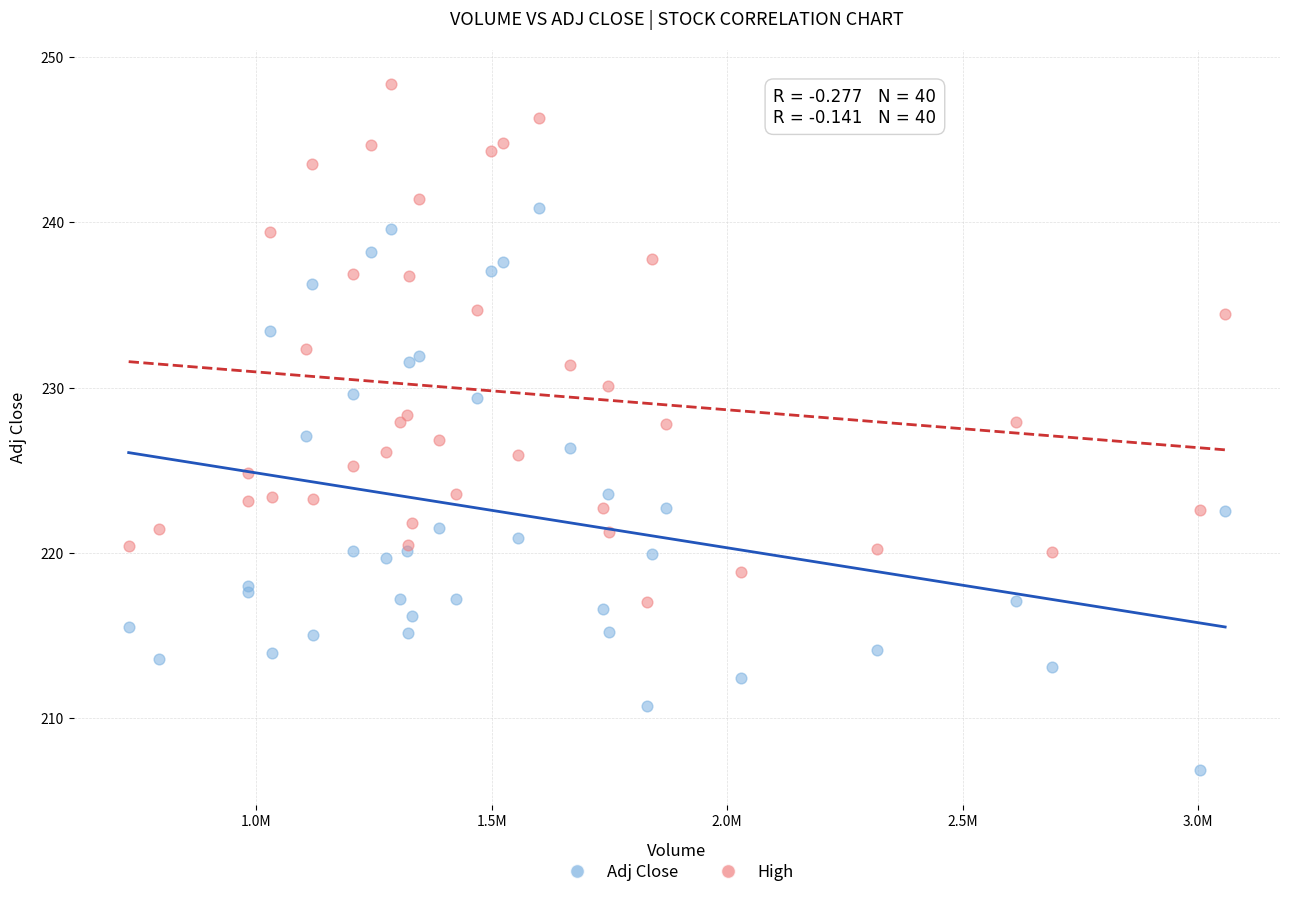

Which series contains the highest Y value?

High